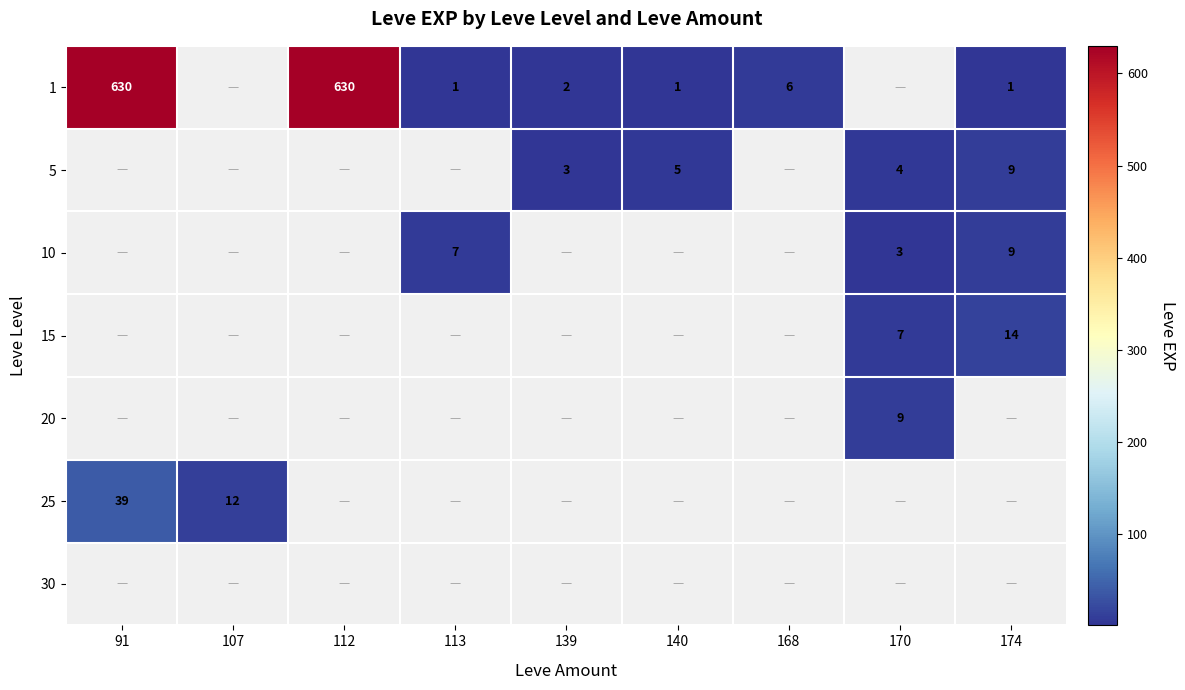

The 1 series shows 0 at 113. True or false?

False